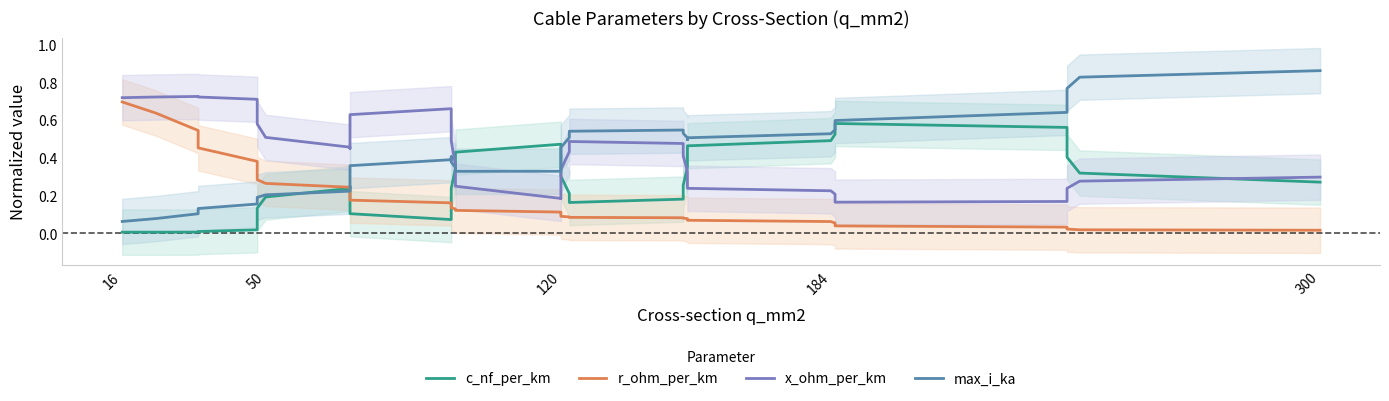

At how many categories does at least one series exceed 0?

40